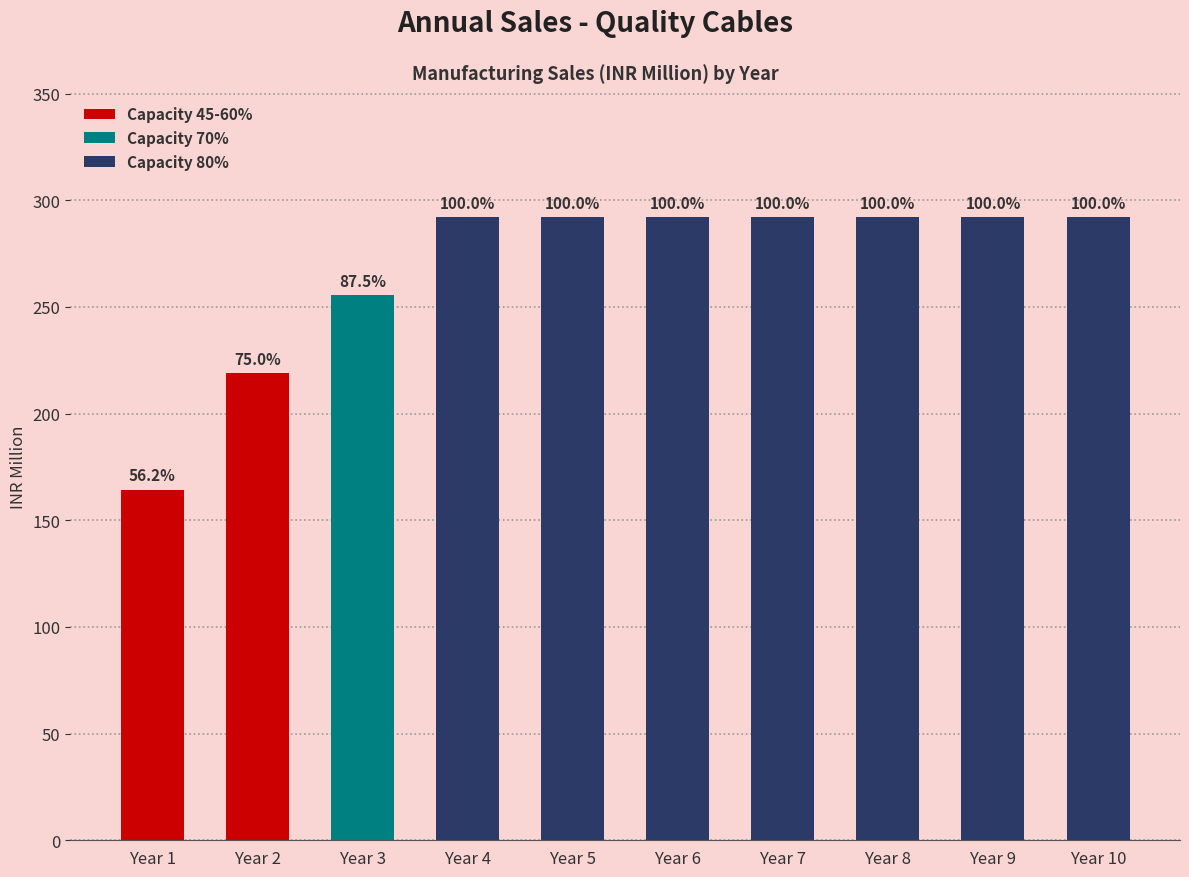

Which category has the highest value across all series?

Year 4